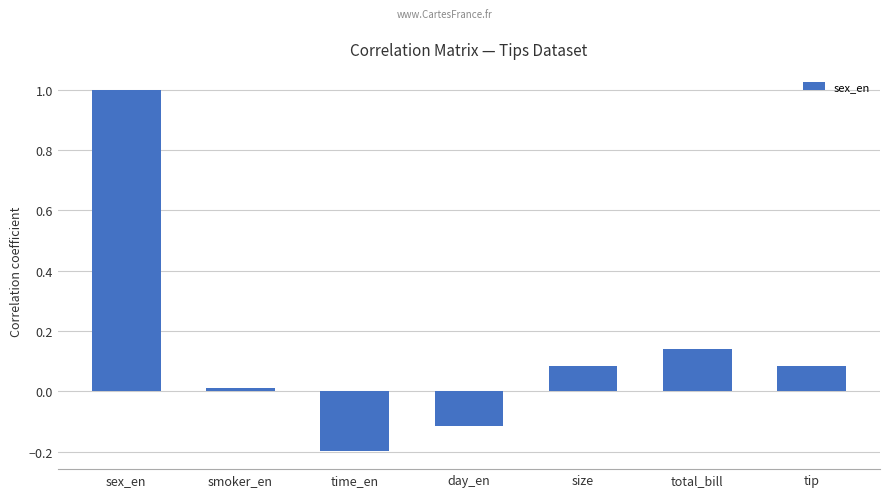

Count the number of values greater than 0.

5